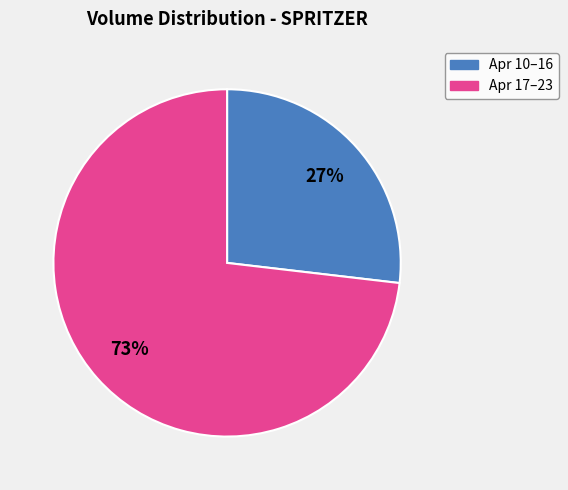

To the nearest percent, what is the difference between the largest and smallest slice percentages?

46%